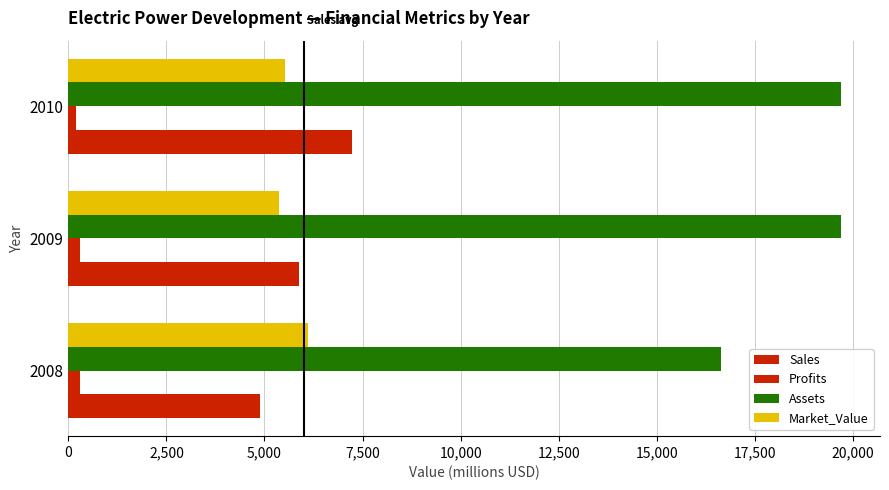

How many data points in Assets are less than 19710?

1